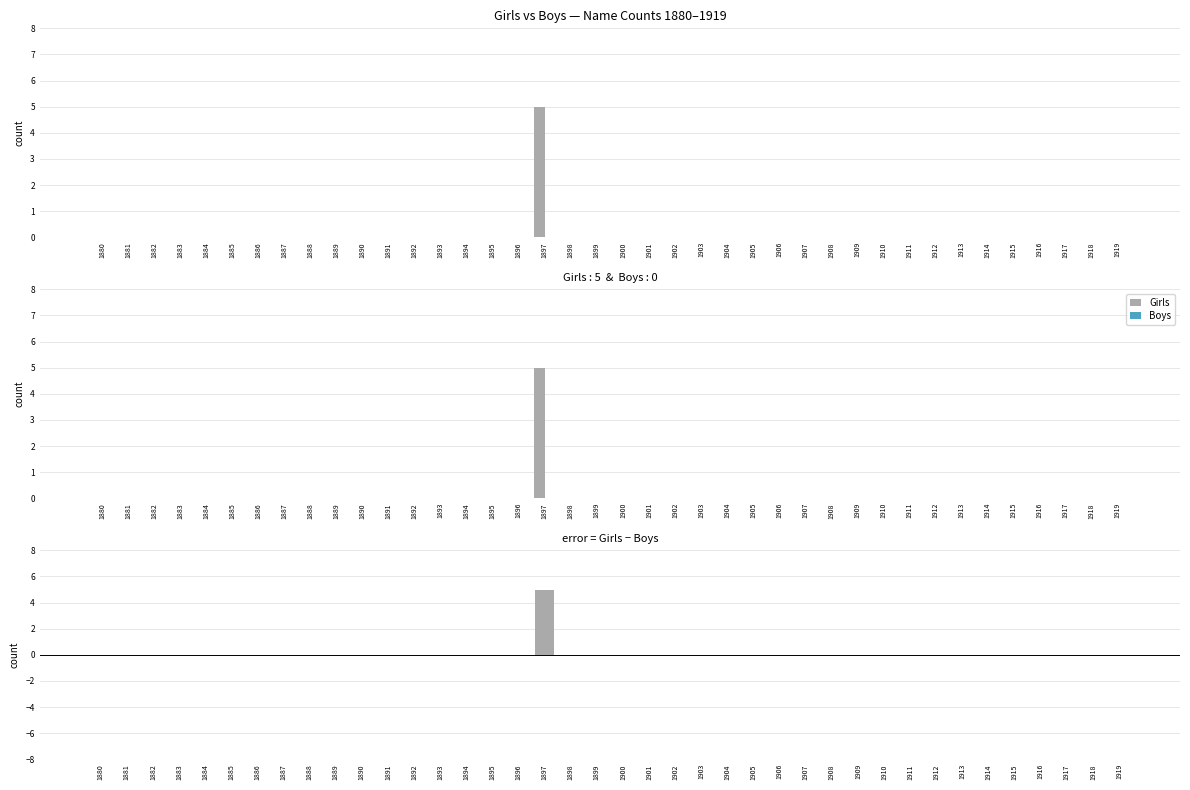

Which series has the largest total across all categories?

Girls